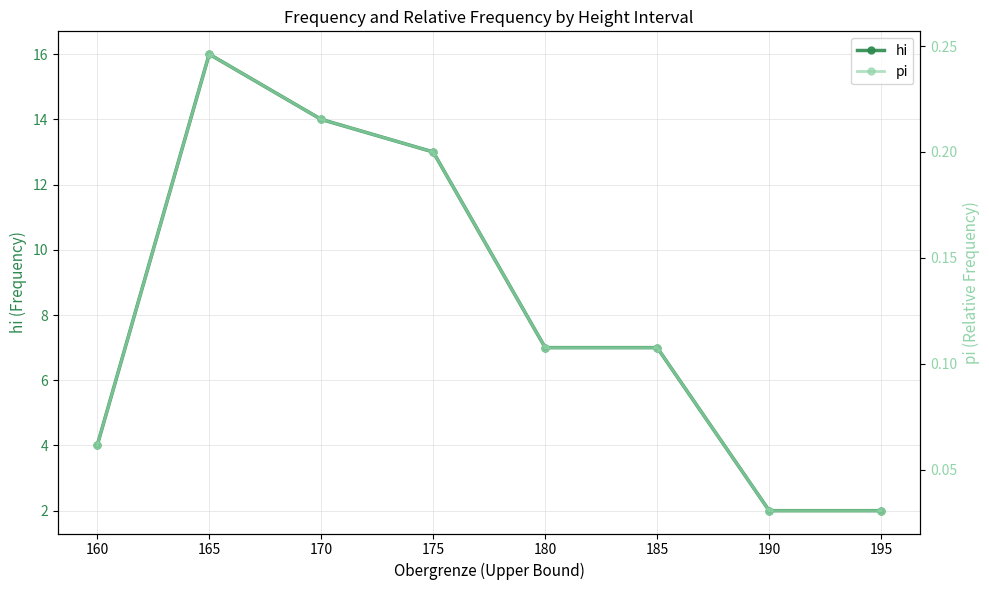

Between 165 and 180, which series saw the biggest shift?

hi